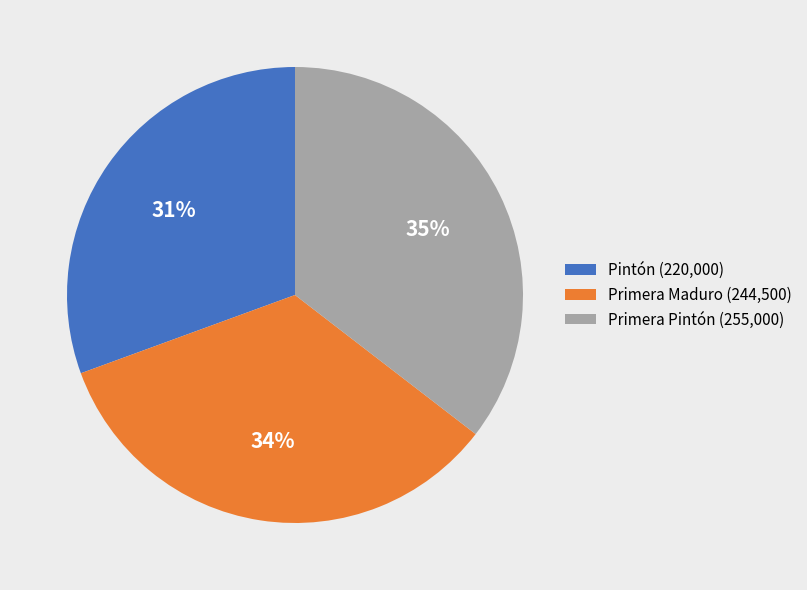

Is there a majority slice in this chart?

No